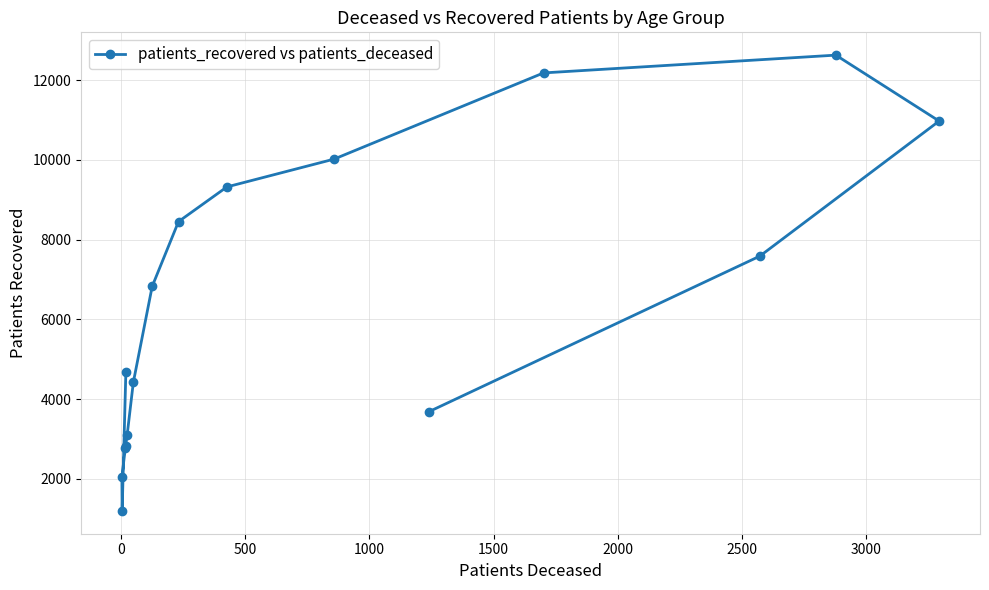

What is the value of the 6th point from the left?

3090